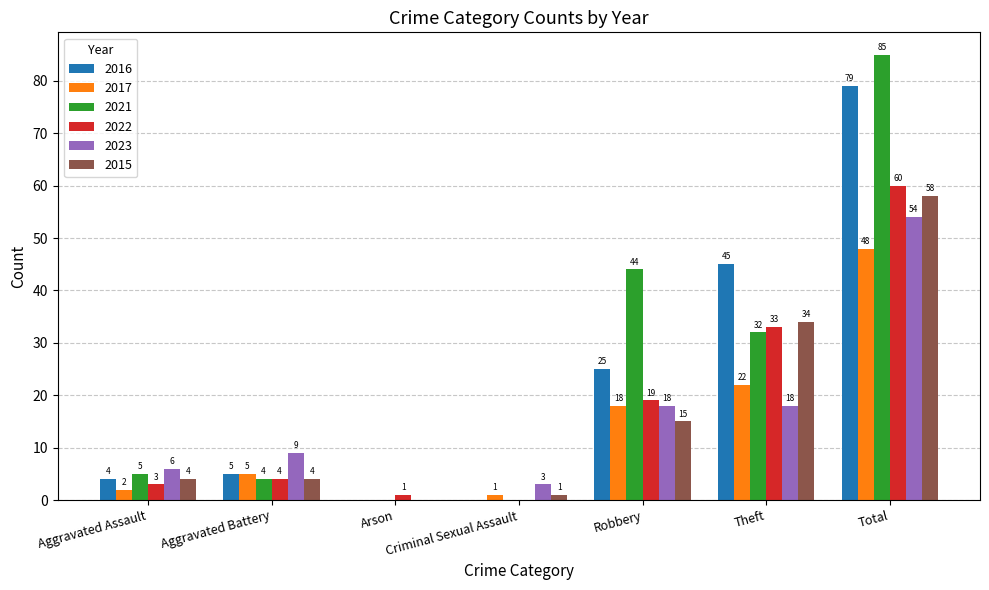

How many groups of bars are there?

7